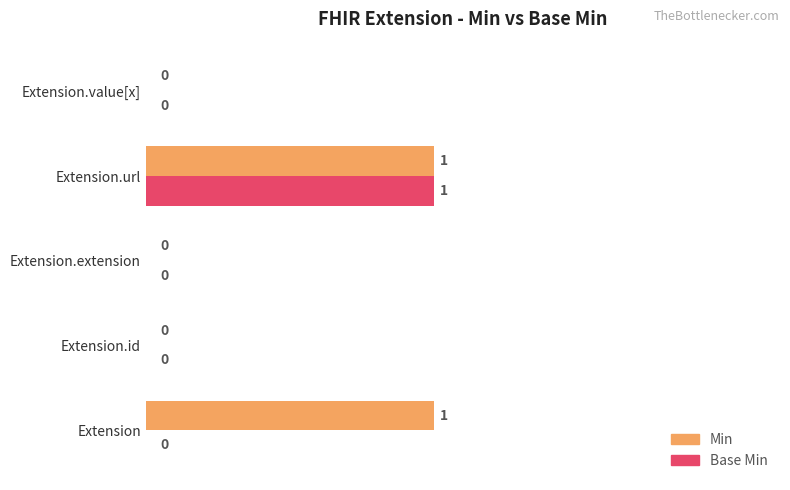

The Min series shows 0 at Extension.extension. True or false?

True